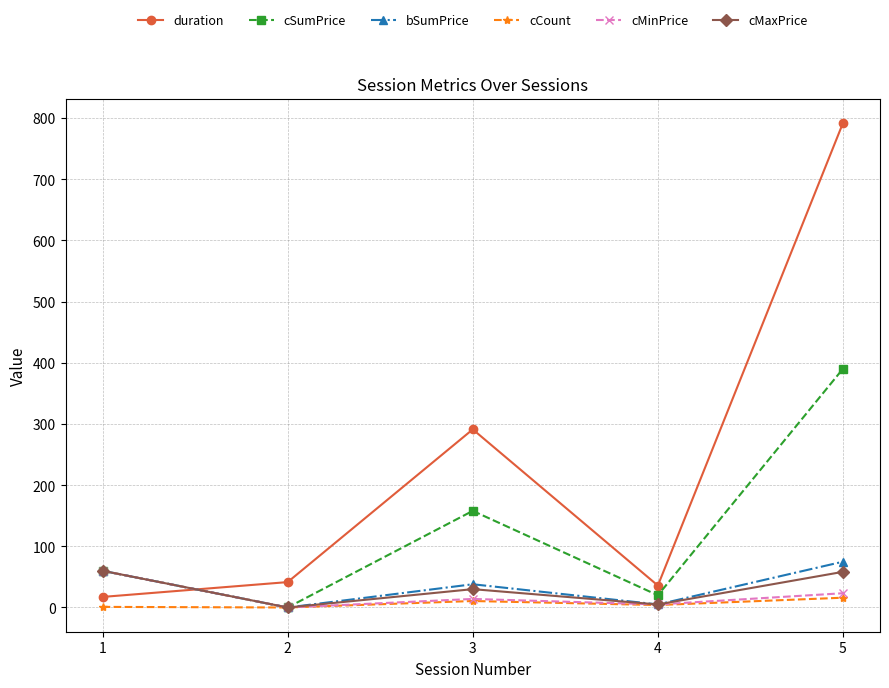

The value of cSumPrice at 1 is 60.0. True or false?

True